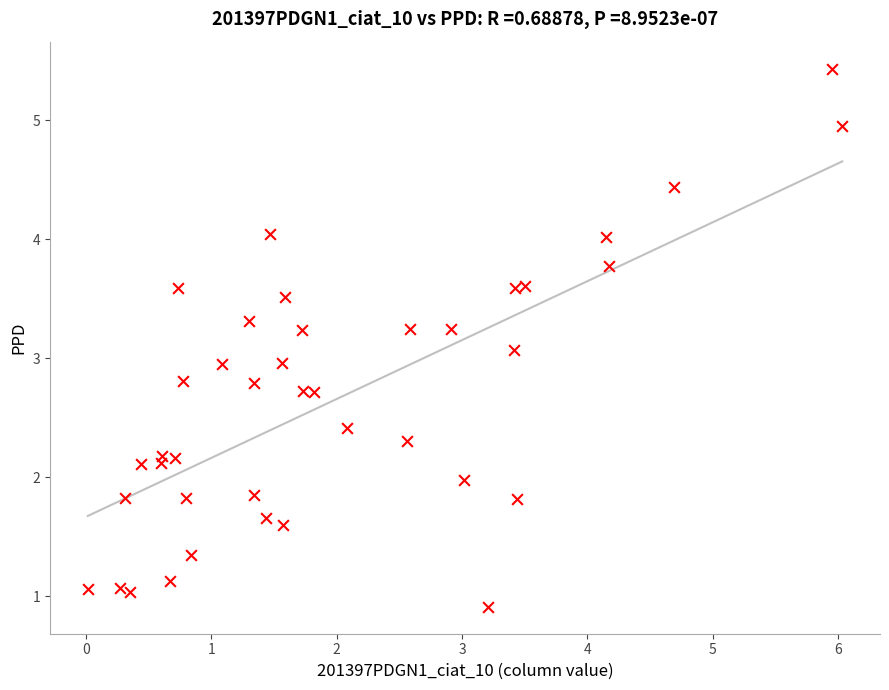

What is the range of Y values (max minus min)?

4.5